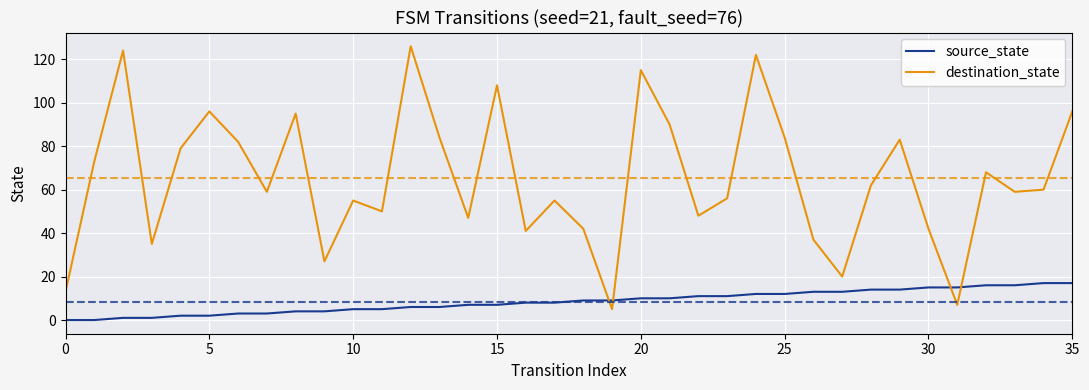

What are all the series names shown in the legend?

source_state, destination_state